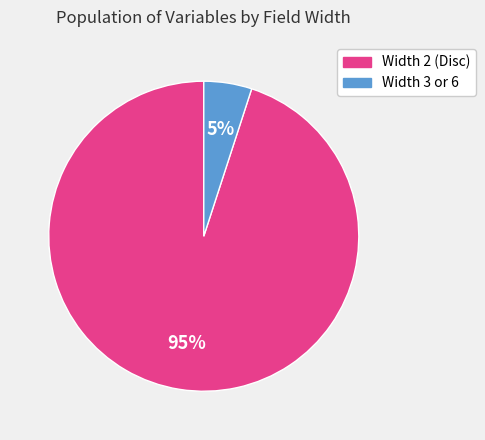

How many slices are in this pie chart?

2